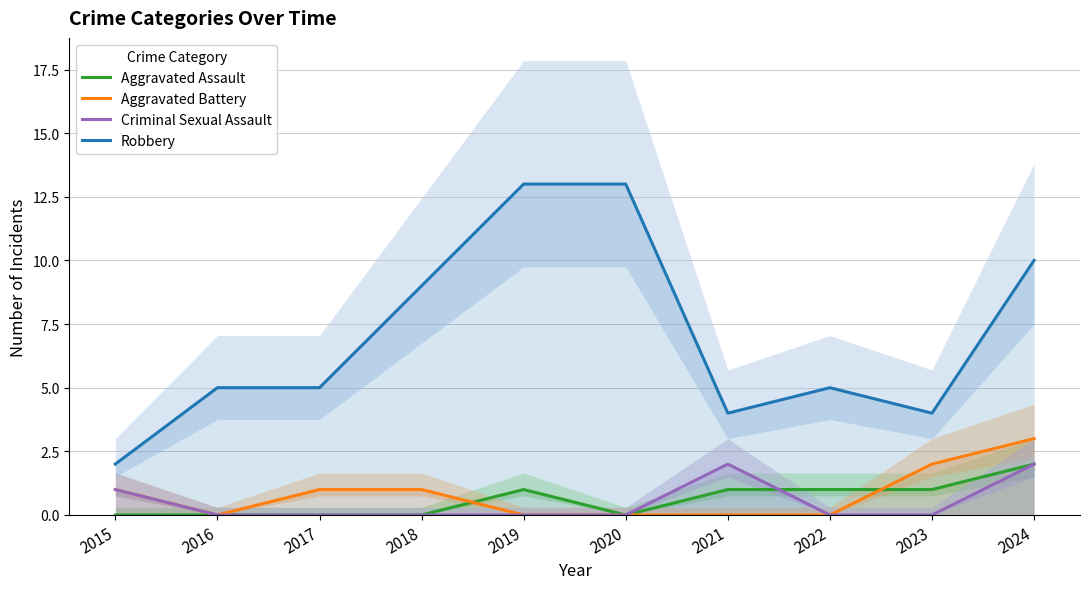

Count the Criminal Sexual Assault values in the range 0 to 1.

8